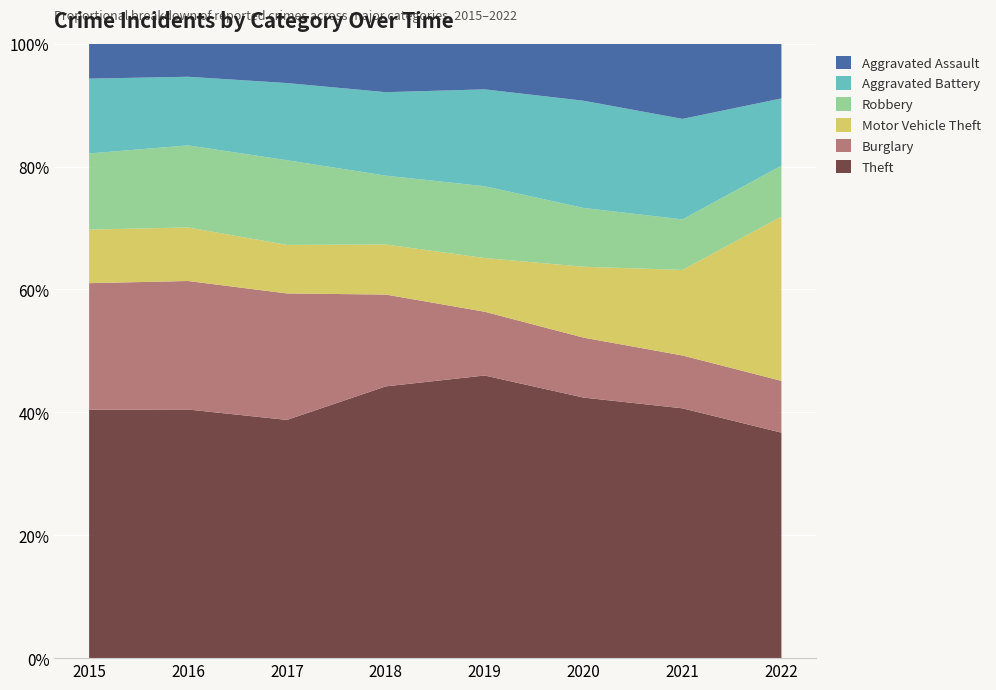

Reading left to right, transcribe all the data shown in this chart.

Theft: 561	594	599	521	563	452	435	527
Burglary: 286	307	318	176	127	104	92	121
Motor Vehicle Theft: 121	128	122	96	107	123	149	384
Robbery: 172	196	213	132	143	102	88	119
Aggravated Battery: 169	164	194	160	193	186	175	157
Aggravated Assault: 79	79	99	93	91	99	131	128